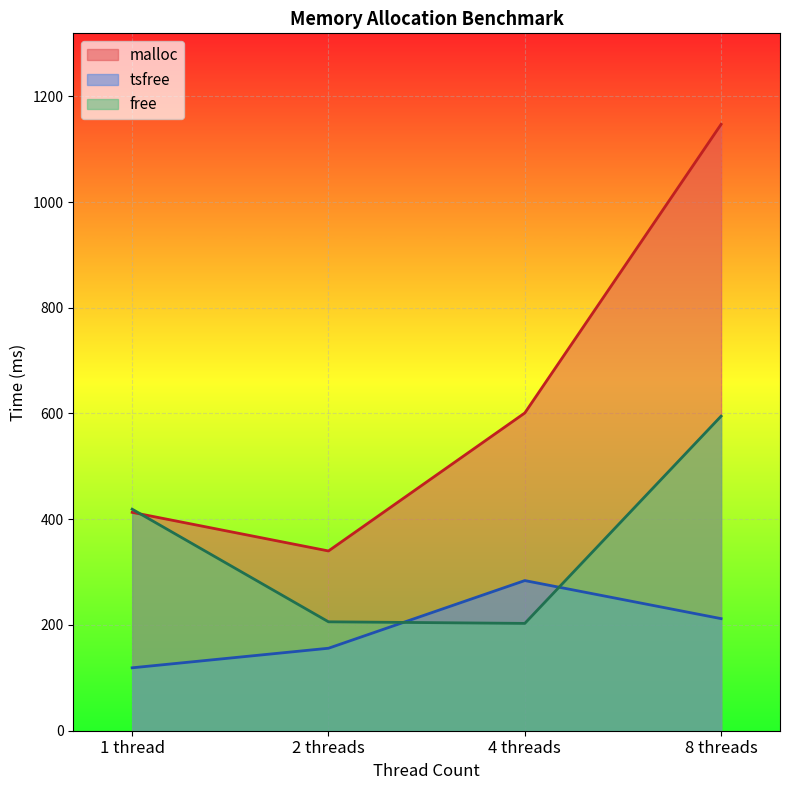

Where do tsfree and free first cross each other?

2 threads and 4 threads